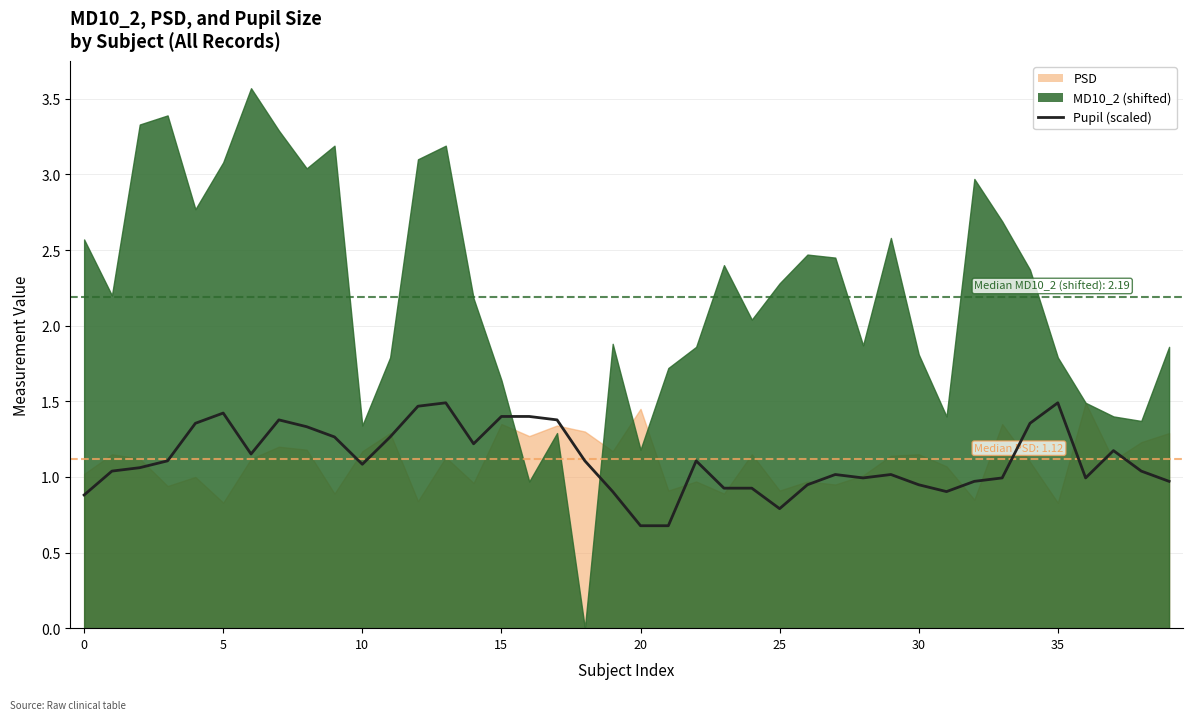

How many lines are shown in the chart?

1